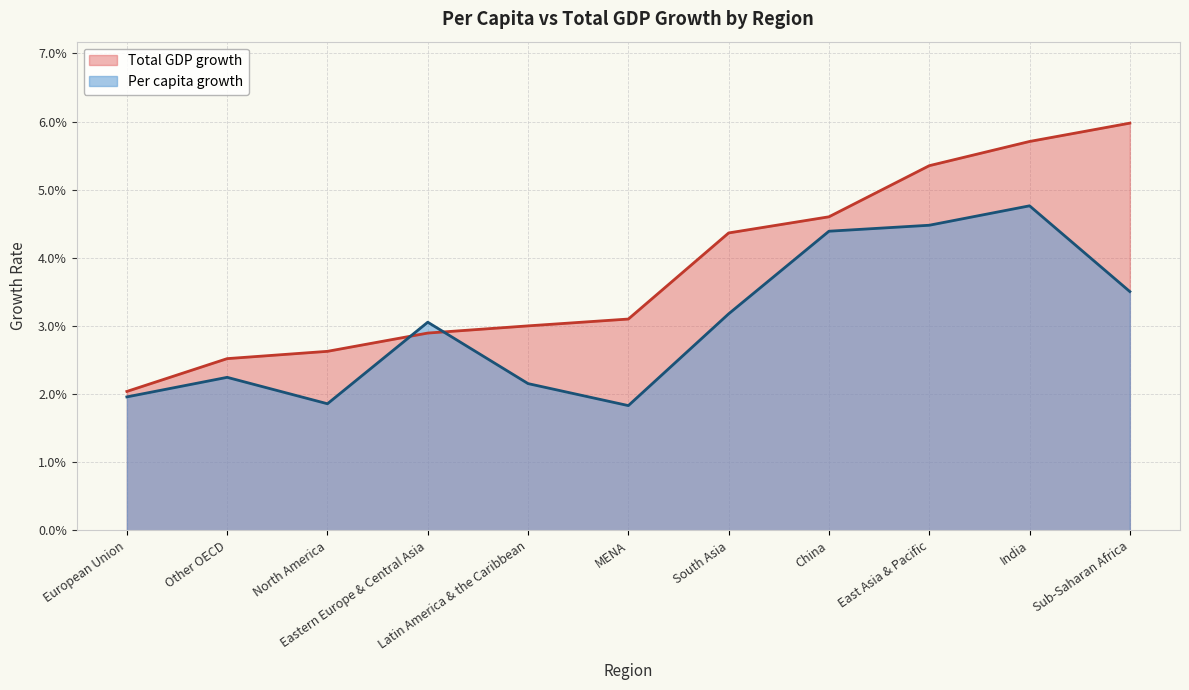

Between Latin America & the Caribbean and South Asia, which series saw the biggest shift?

Total GDP growth